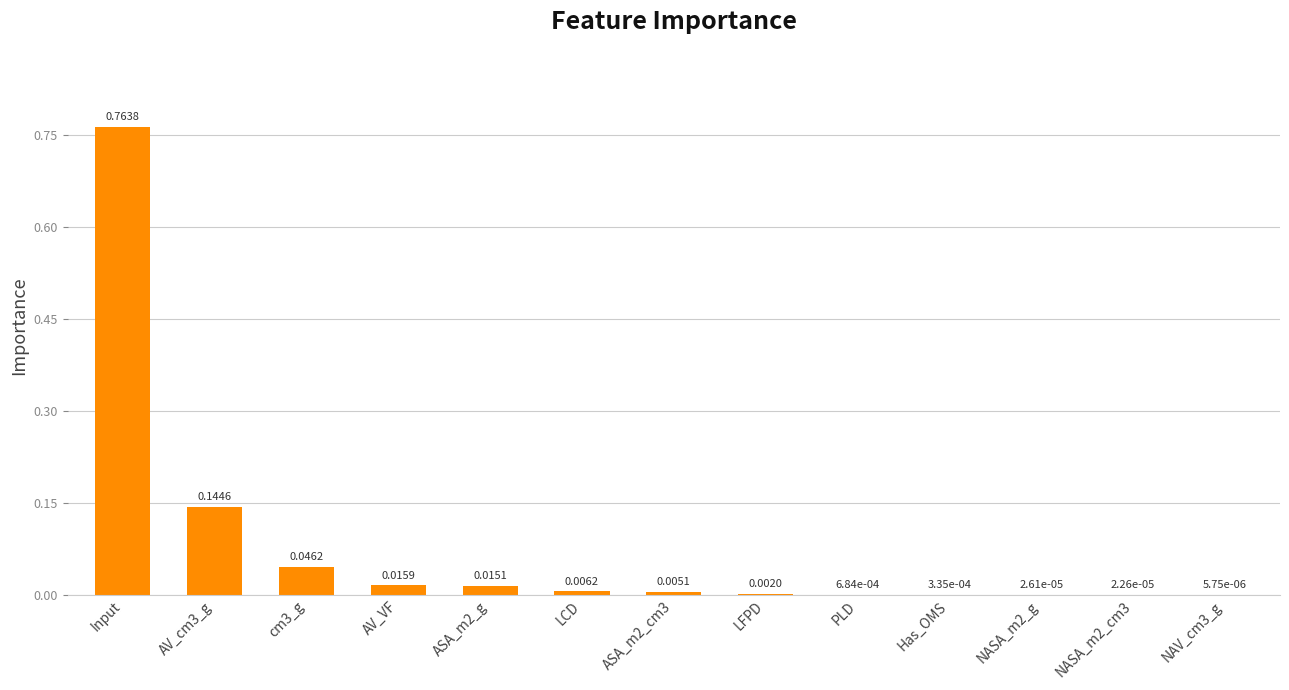

How many categories are shown in the chart?

13